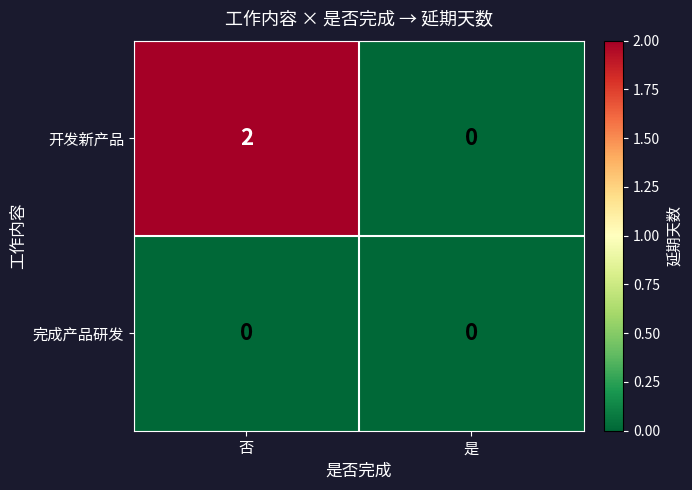

What is the total value across all series at 否?

2